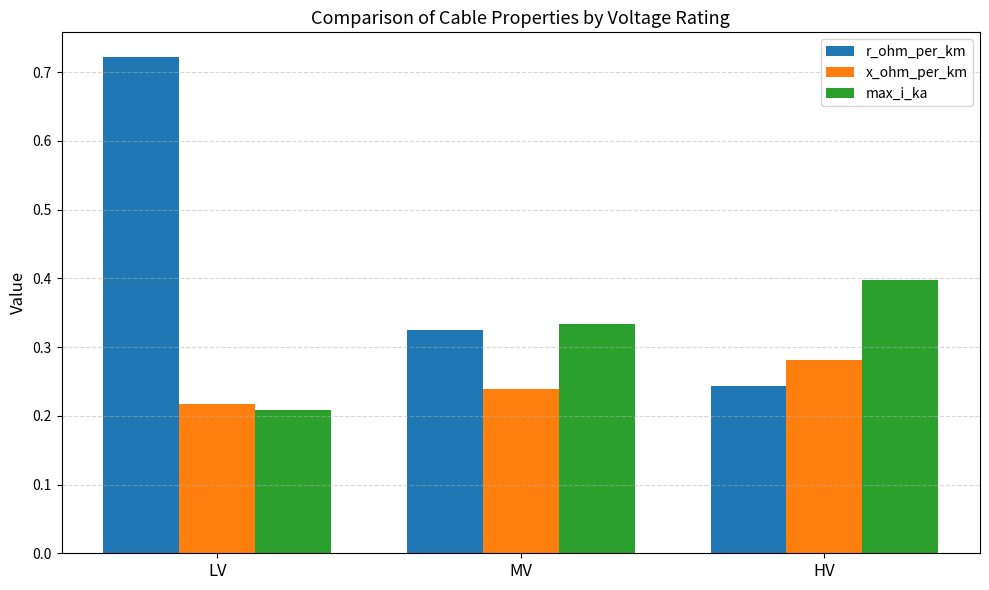

Rank the categories by max_i_ka value from lowest to highest.

LV, MV, HV